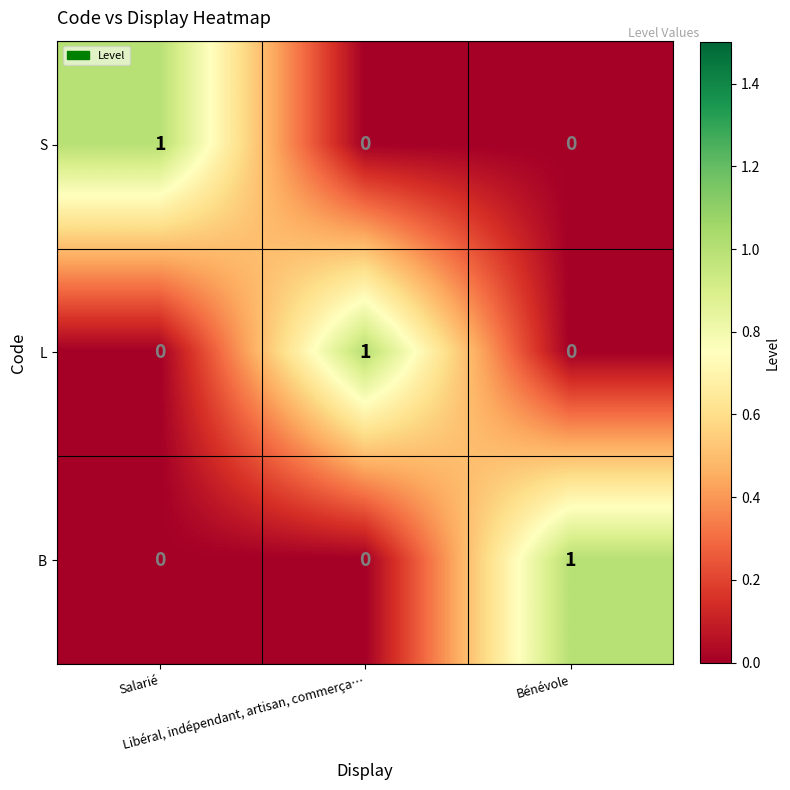

How many series are shown in this chart?

3